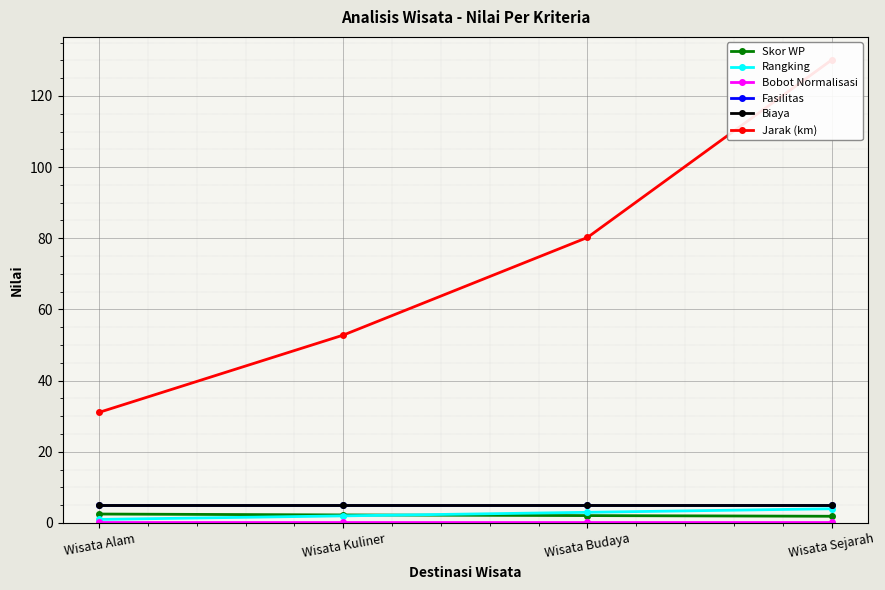

How many lines are shown in the chart?

6